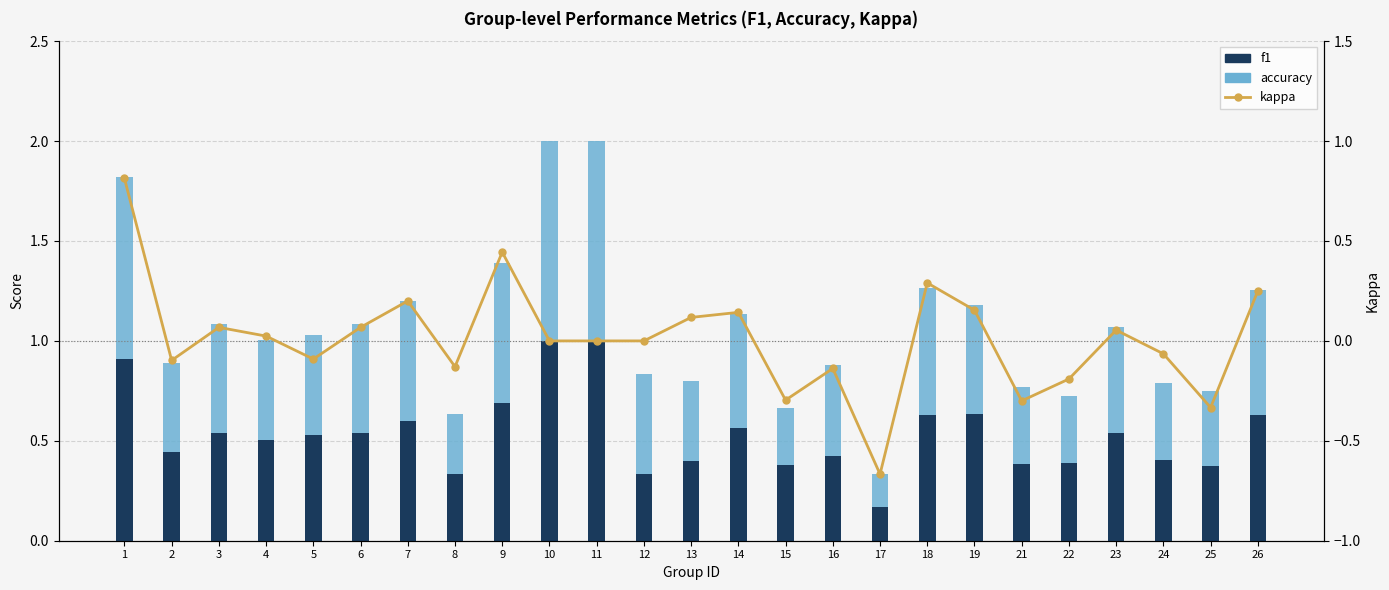

True or false: accuracy has a value of 0.2 at 12.

False